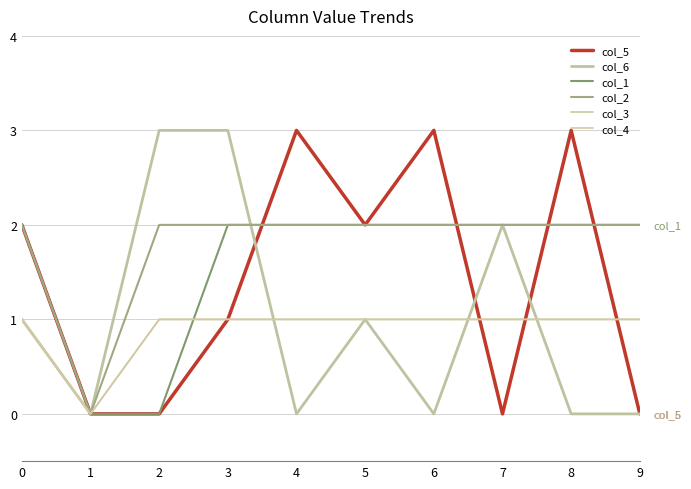

Does the chart display data point markers on the line(s)?

No